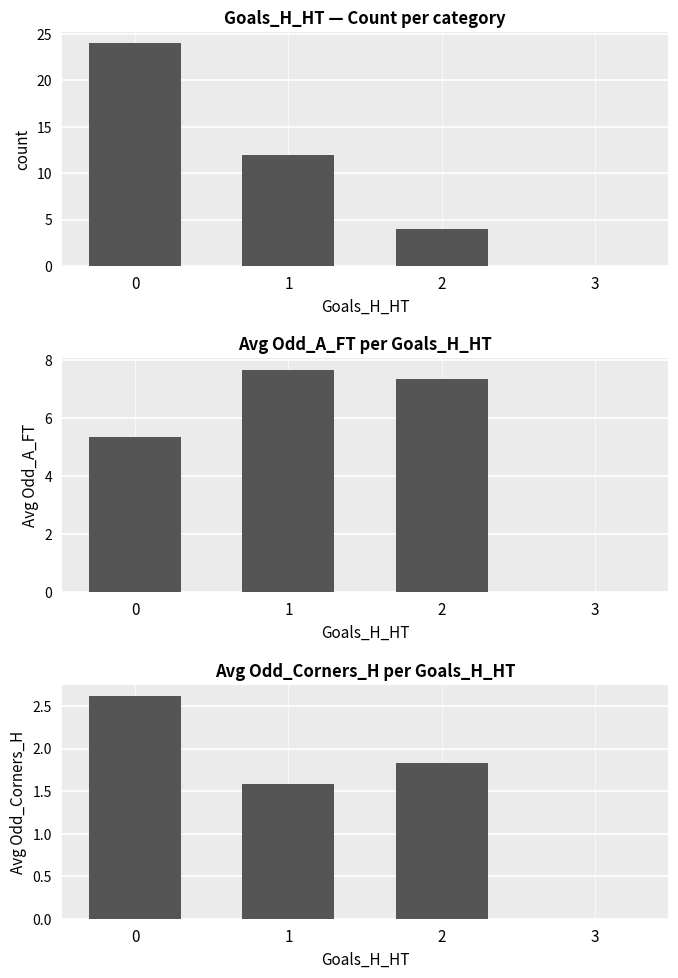

What value does the count series have at 1?

12.0